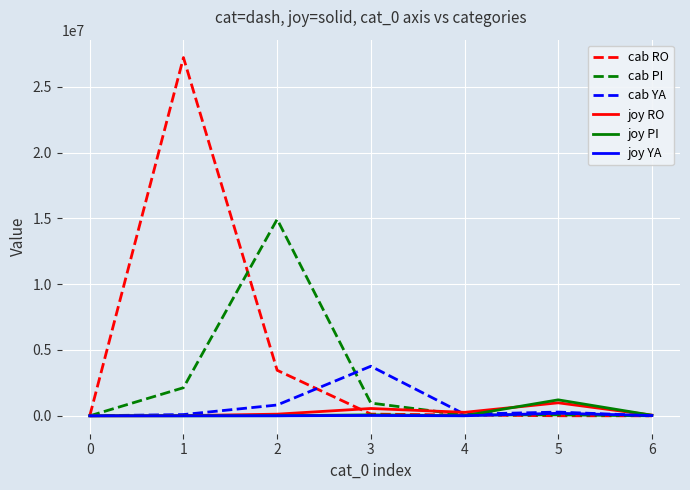

What is the maximum value shown in the chart?

27216194